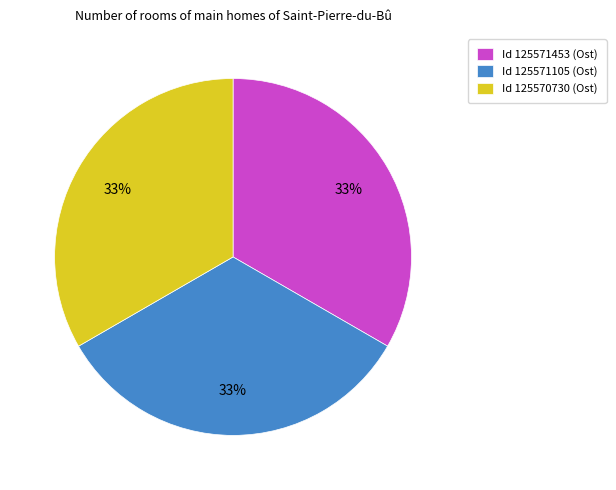

Is it true that Id 125571453 (Ost) is 19% of the pie?

False